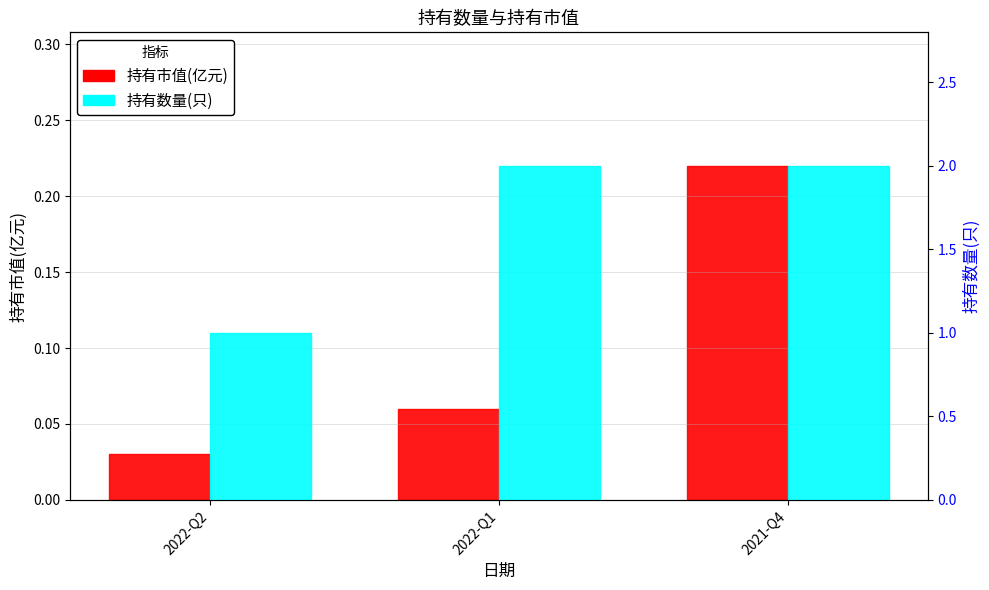

What is the greatest value displayed?

2.0